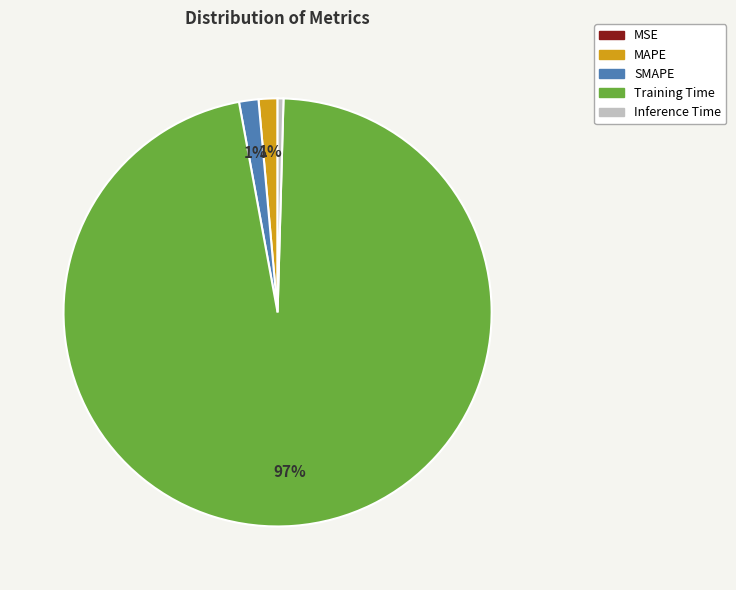

Combined, do MAPE and Training Time account for over 50%?

Yes